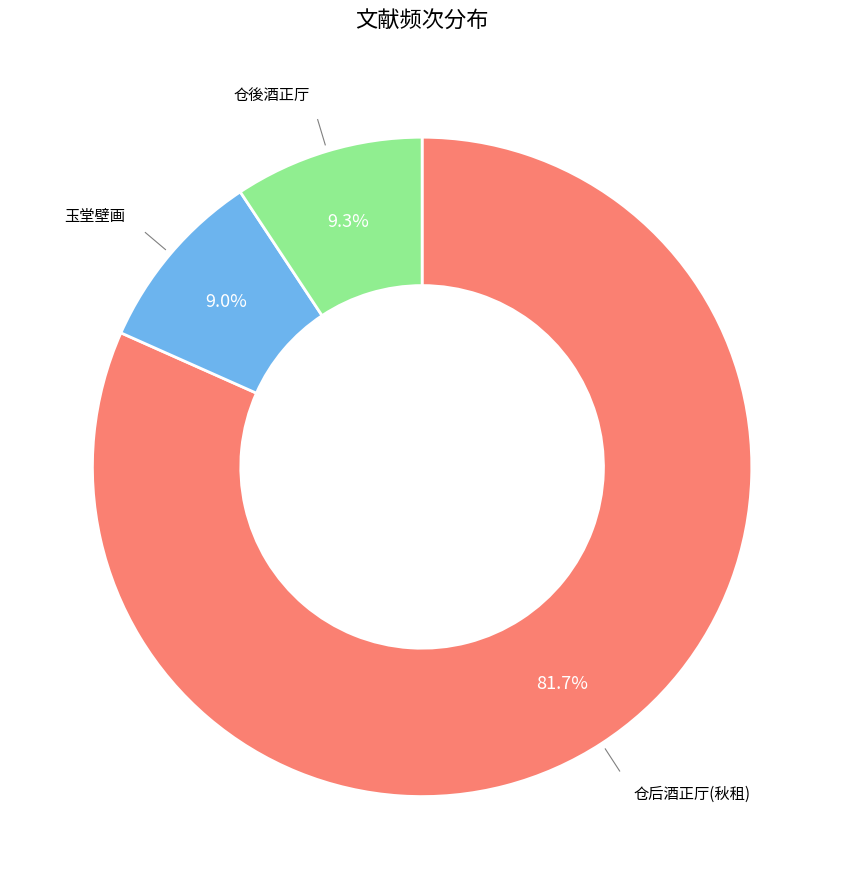

Is there a majority slice in this chart?

Yes